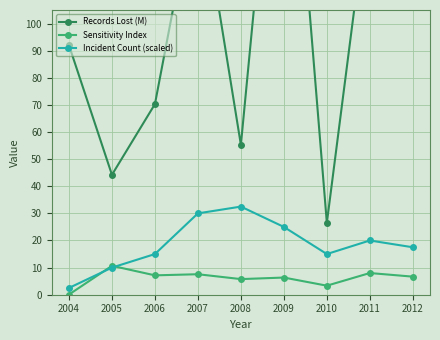

Which has a higher value, 2007 or 2010?

2007